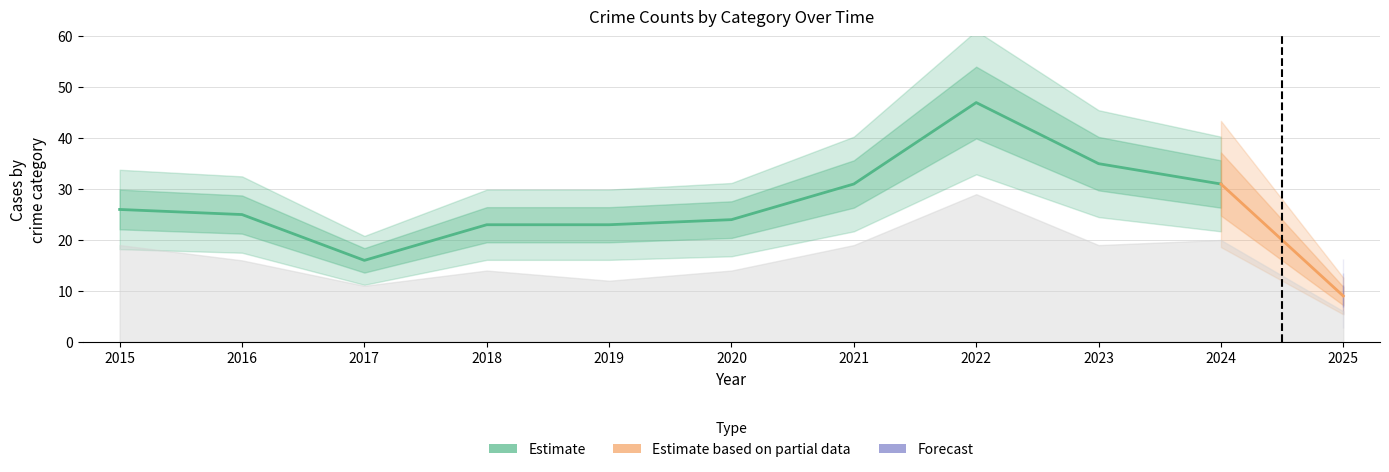

Reading left to right, extract all data points from this chart.

Aggravated Assault: 2	4	2	4	4	3	6	7	1	3	2
Aggravated Battery: 5	4	2	5	7	6	6	9	14	7	1
Robbery: 19	16	11	14	12	14	19	29	19	20	6
Total: 26	25	16	23	23	24	31	47	35	31	9